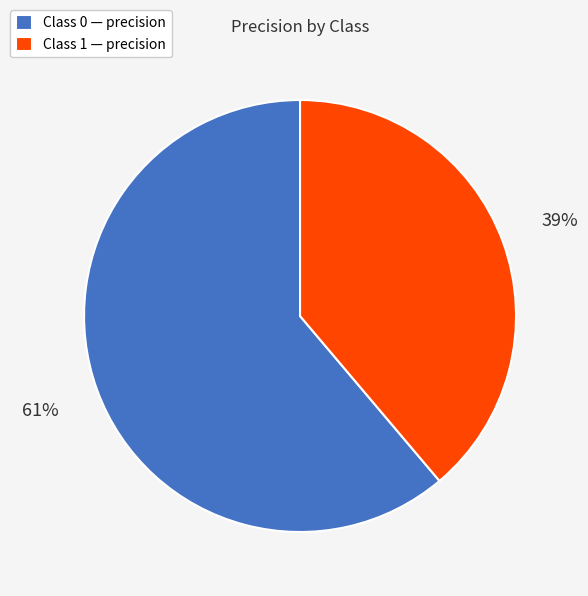

Is Class 0 — precision the majority of the pie?

Yes